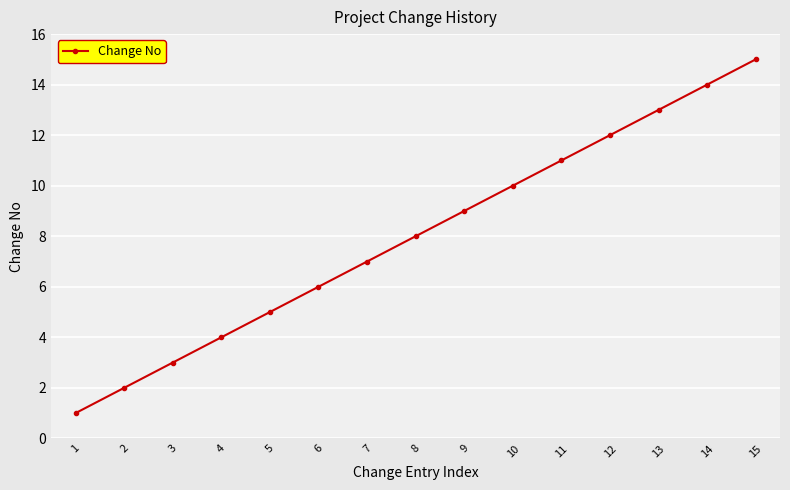

What is the sum of all values?

120